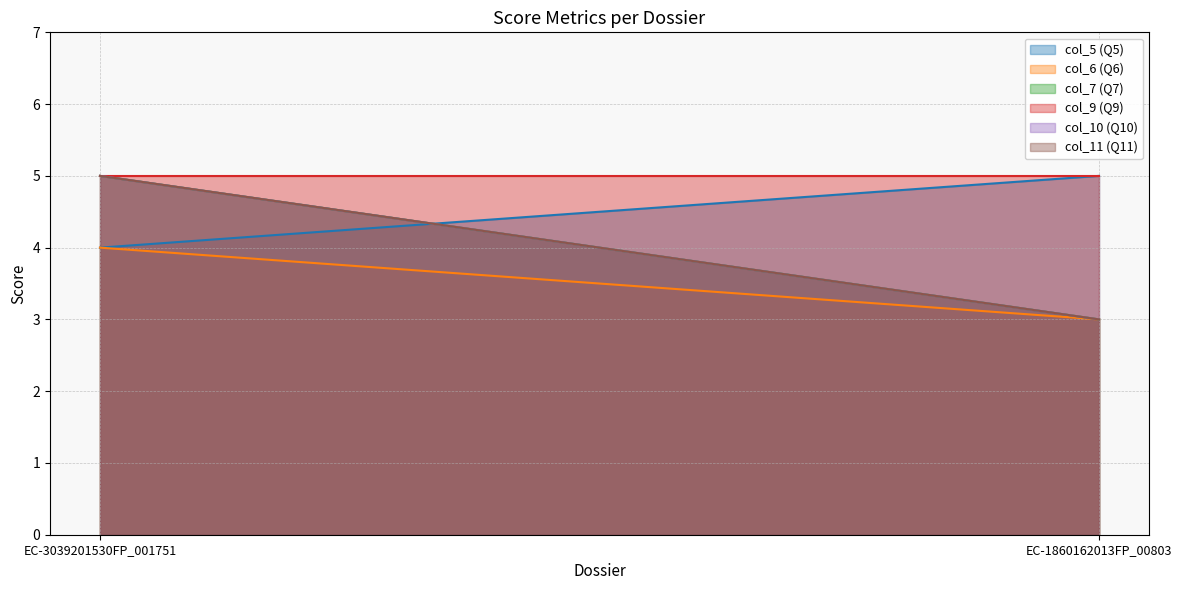

What is the average value of the col_6 (Q6) series?

4